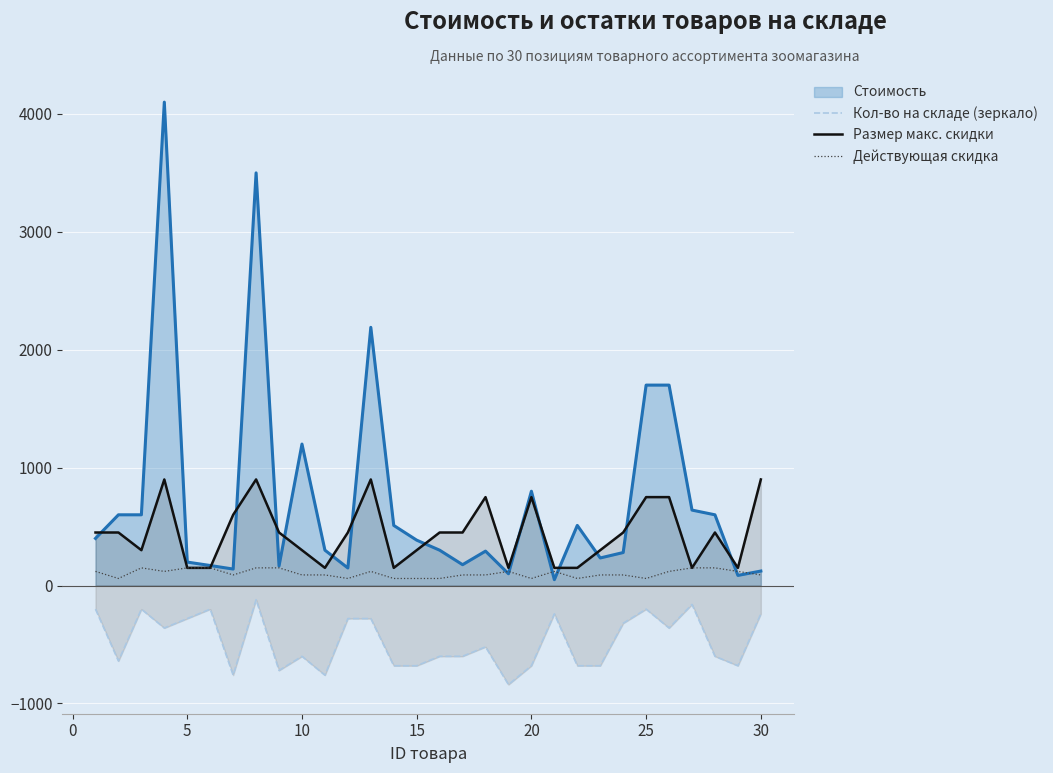

What is the highest value of the Кол-во на складе (зеркало) series?

-120